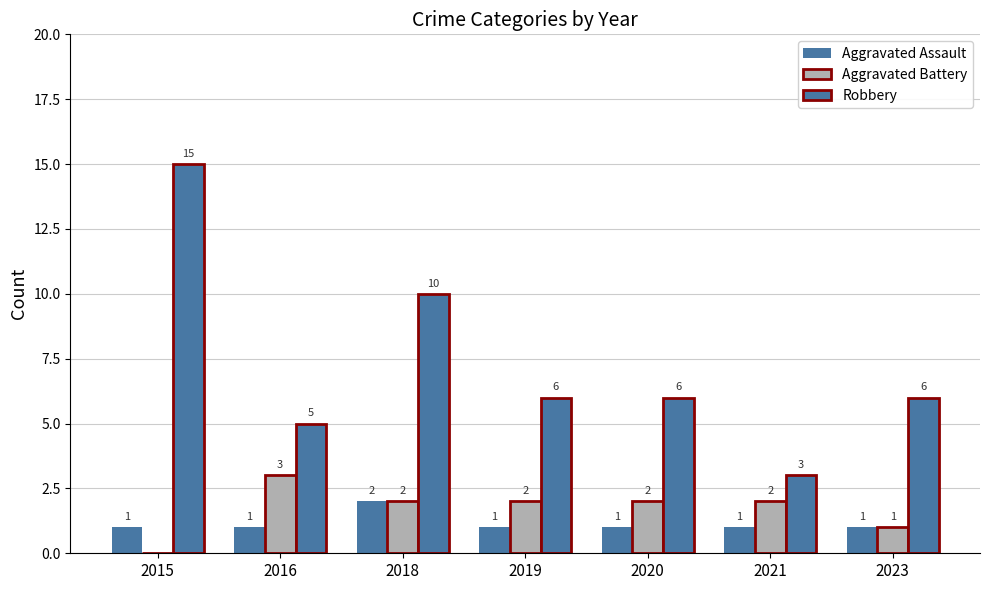

Are the bars horizontal?

No